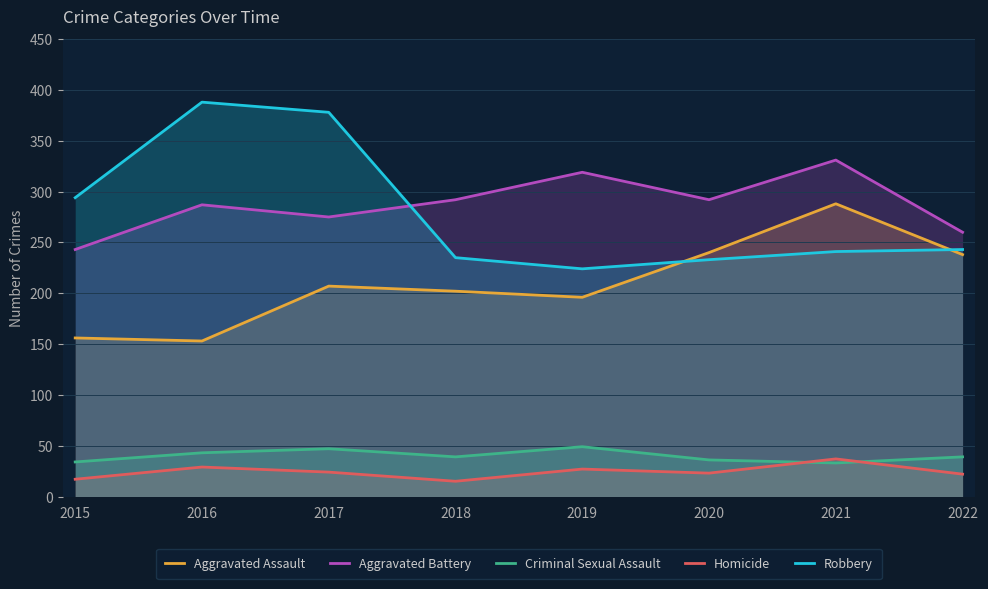

Reading left to right, list all the values displayed in this chart.

Aggravated Assault: 156	153	207	202	196	240	288	238
Aggravated Battery: 243	287	275	292	319	292	331	260
Criminal Sexual Assault: 34	43	47	39	49	36	33	39
Homicide: 17	29	24	15	27	23	37	22
Robbery: 294	388	378	235	224	233	241	243